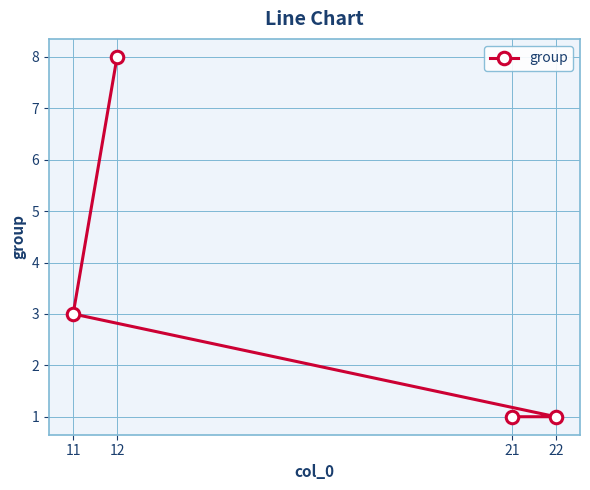

How many lines are shown in the chart?

1